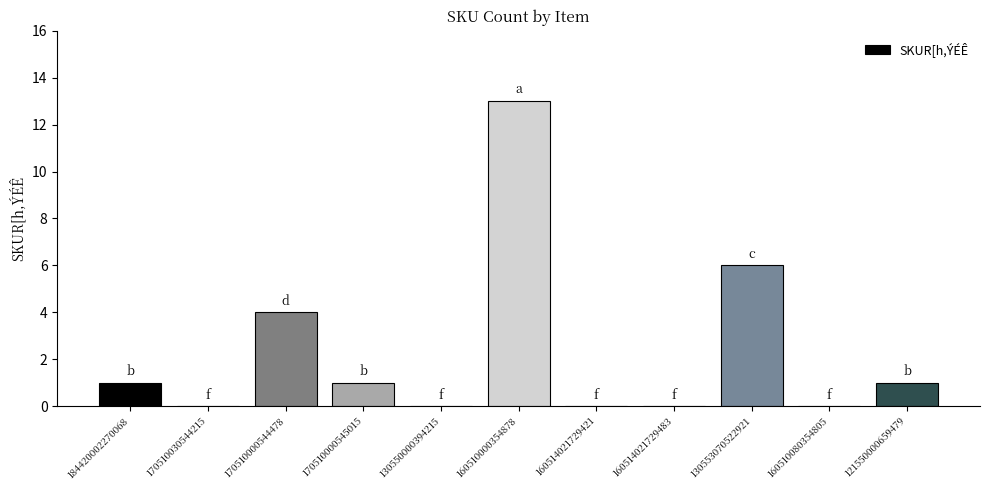

Reading right to left, list all the values displayed in this chart.

1	0	6	0	0	13	0	1	4	0	1